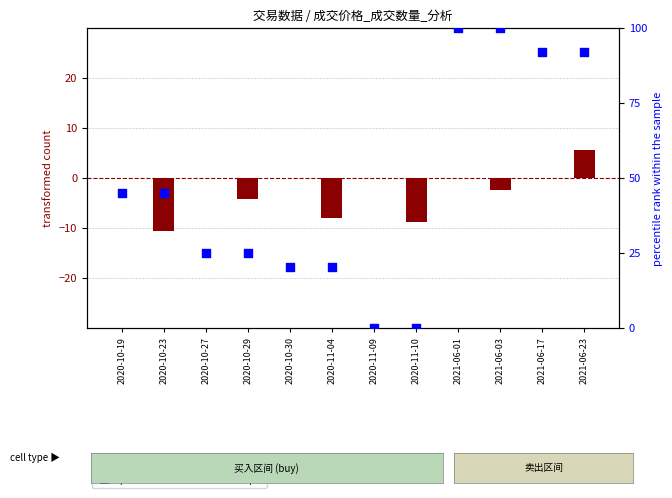

What is the ratio of the value at 2020-10-19 to the value at 2020-10-30?

2.2